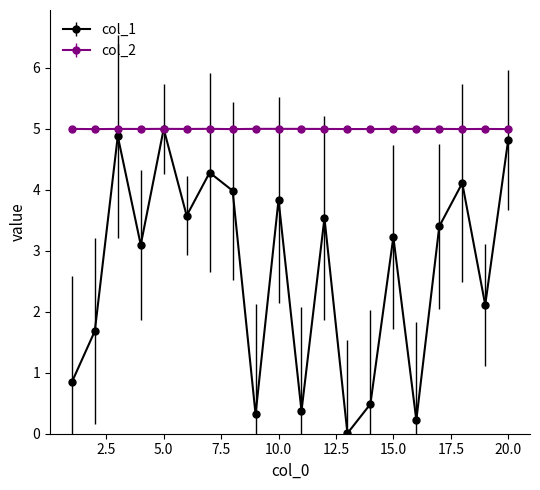

Which series ends up on top after the final intersection of col_1 and col_2?

col_2